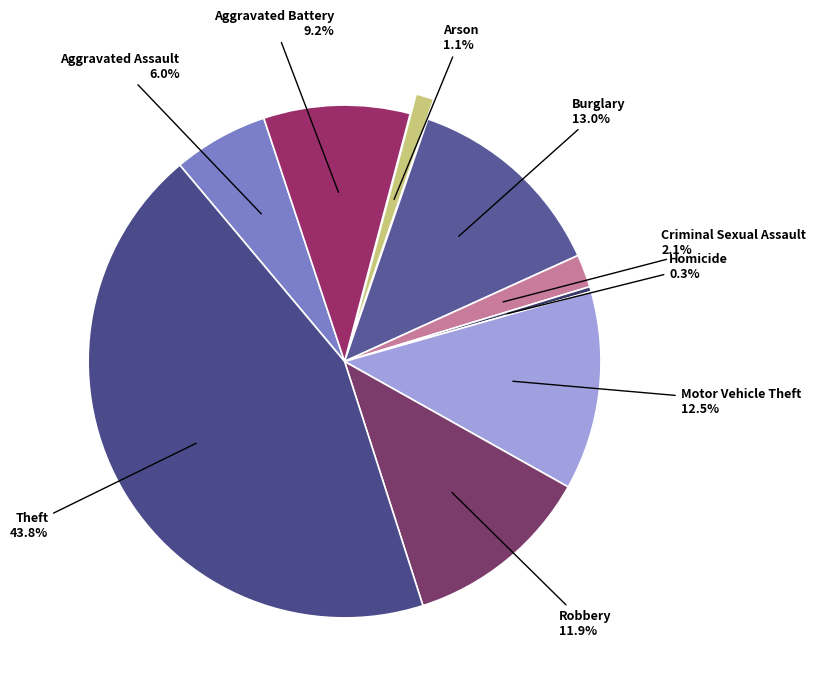

How many segments does this pie chart have?

9